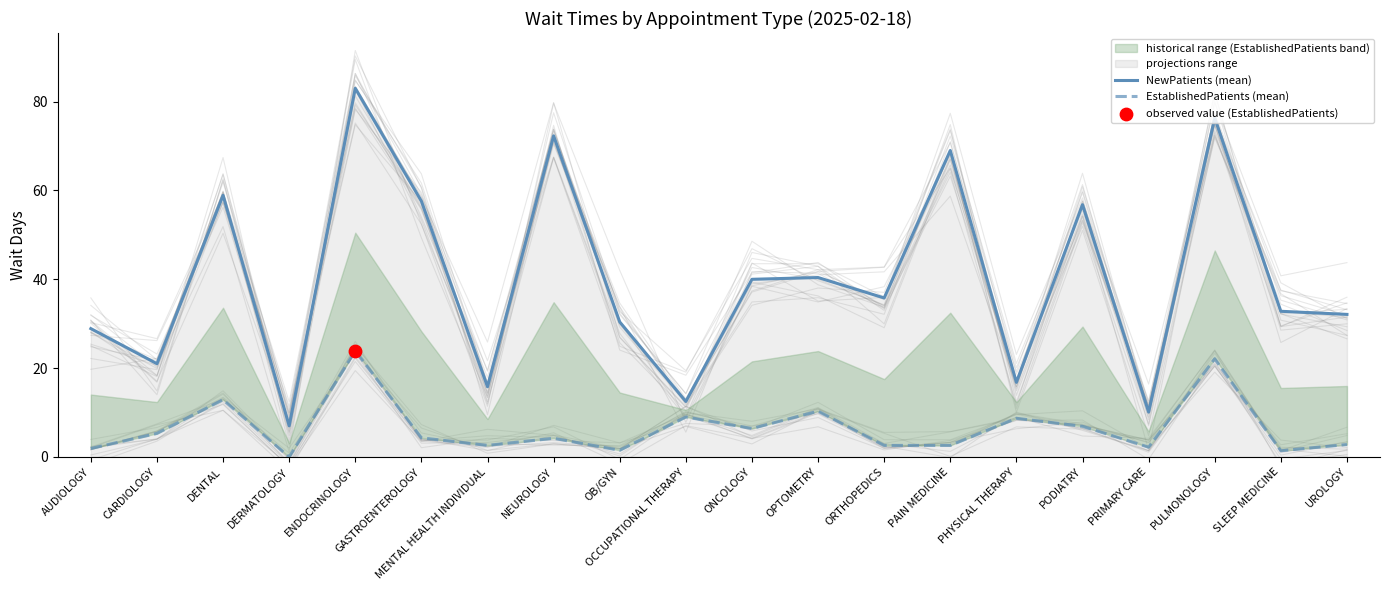

Which series has the largest Y range (max minus min)?

NewPatients (mean)